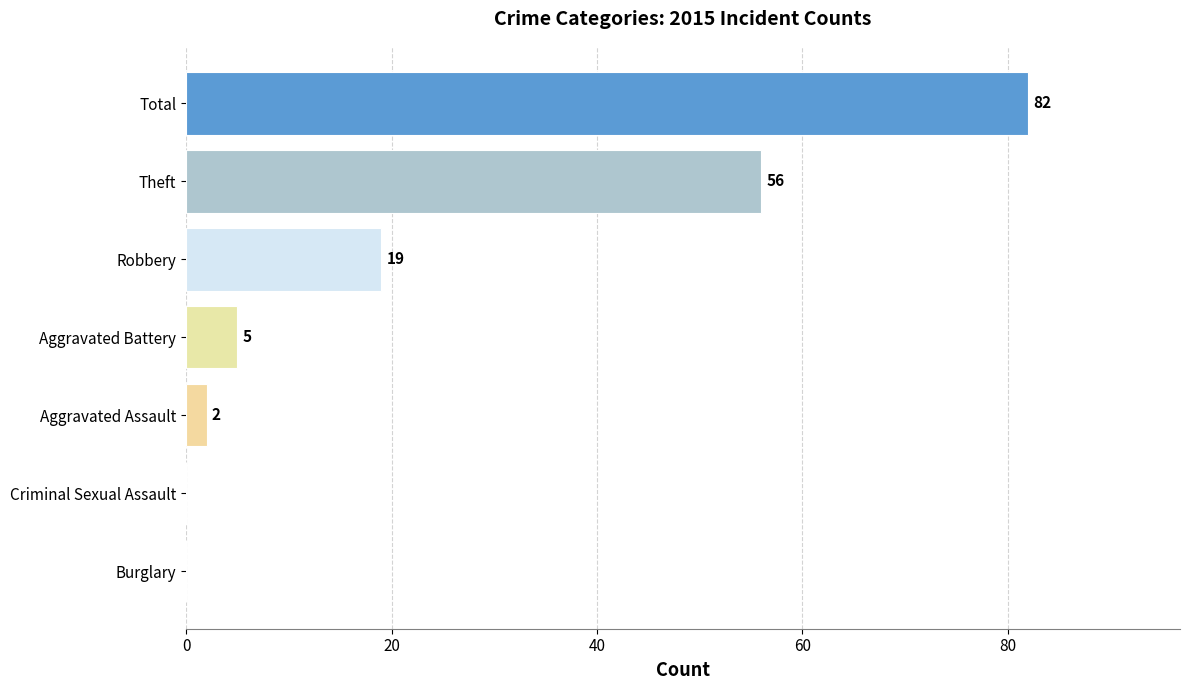

Where is the data nearest to the value 41?

Theft